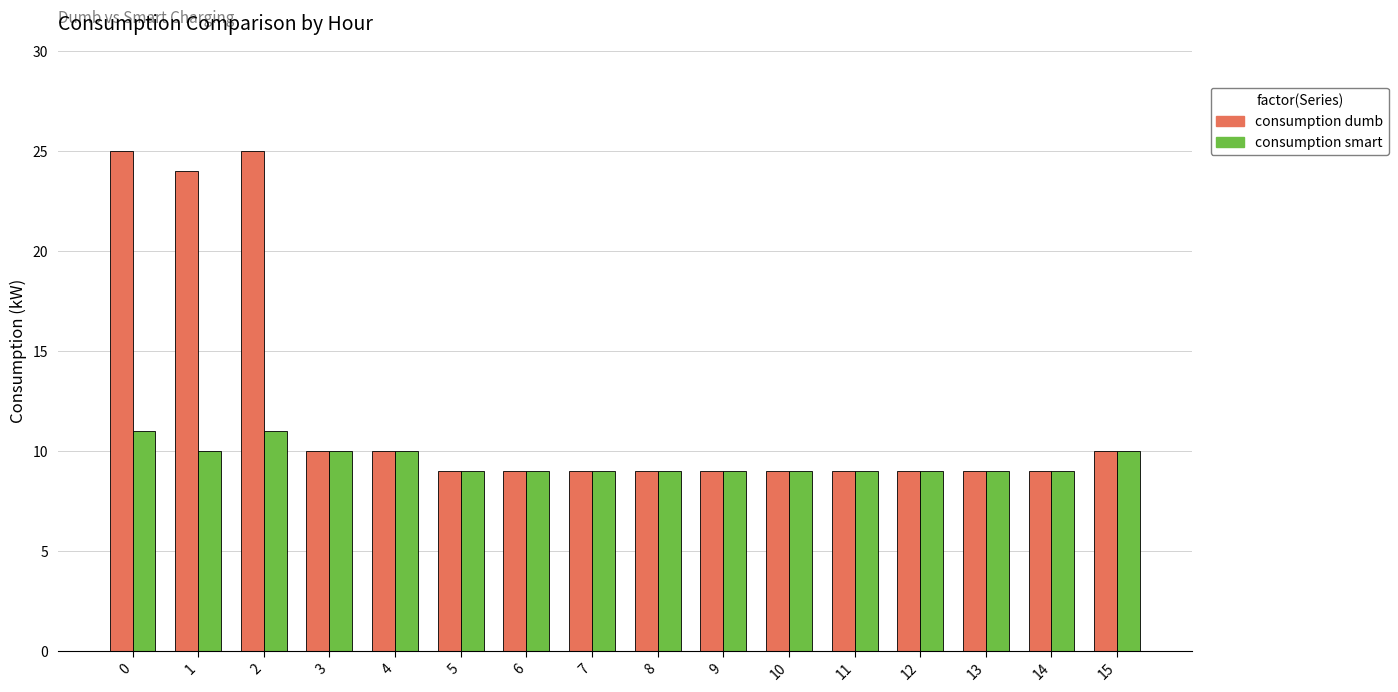

What is the value of the consumption smart bar at the 13th from the left?

9